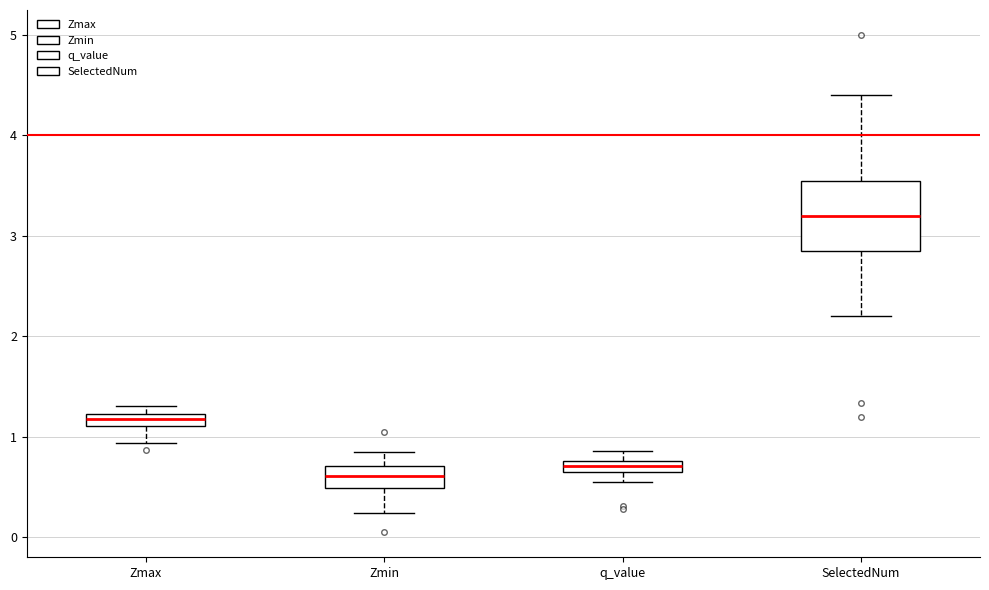

Where does the median line of the box for q_value sit on the y-axis? The values are not printed on the chart, so give them approximately, as read against the axis.

0.7